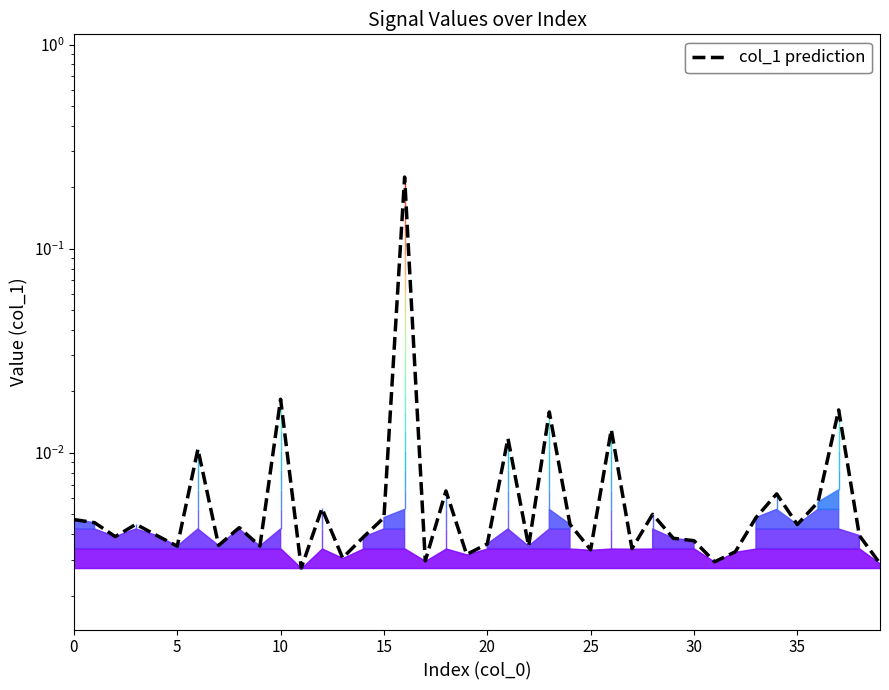

How many lines are shown in the chart?

1